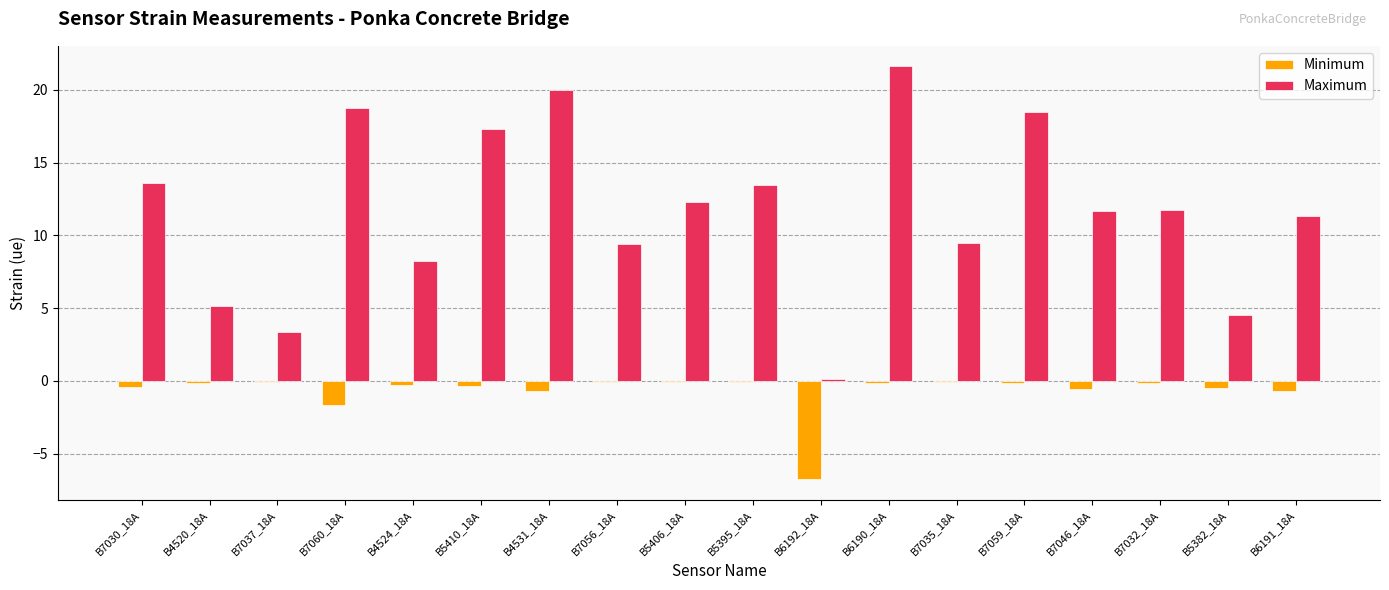

Is it true that Maximum equals 13.6 at B7030_18A?

True